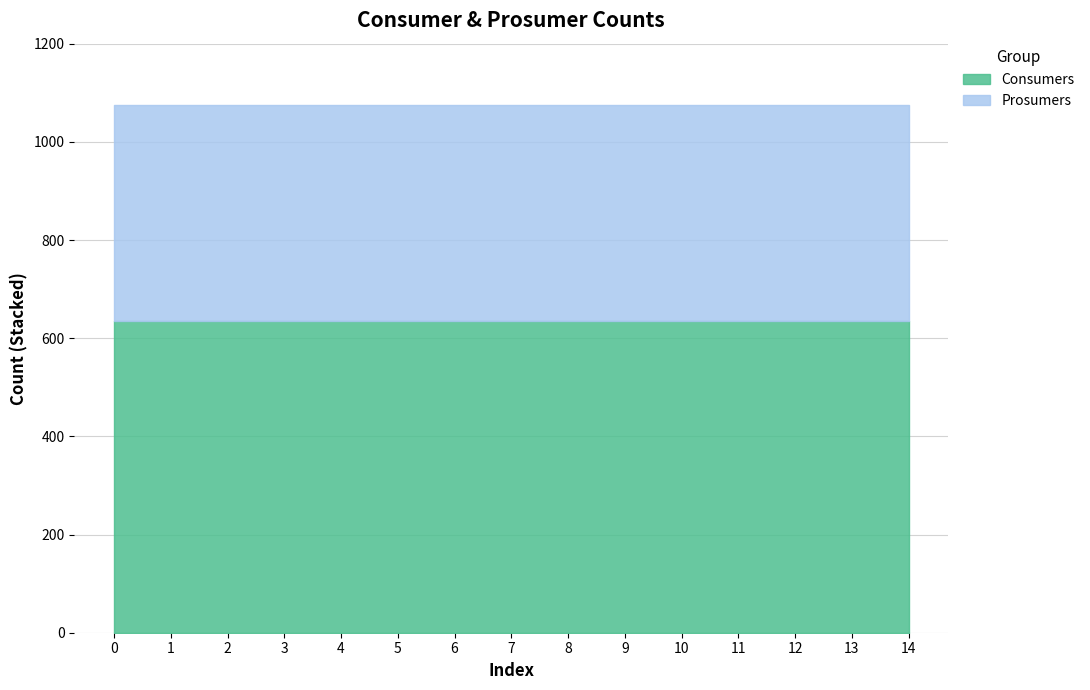

What is the greatest value displayed?

635